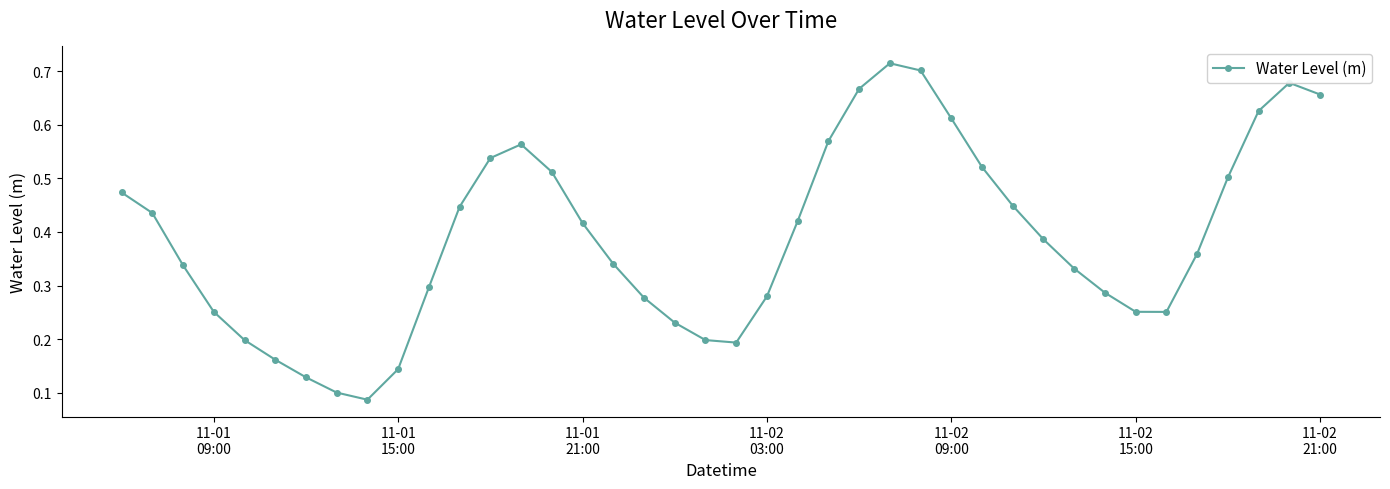

What is the sum of all values?

15.6